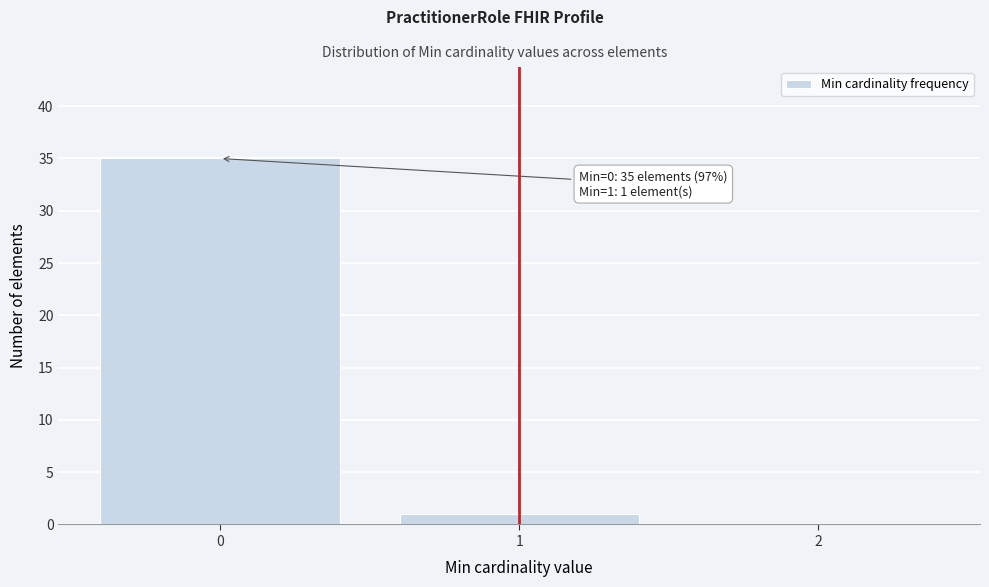

Which range on the x-axis has the tallest bar?

-0.5 to 0.5